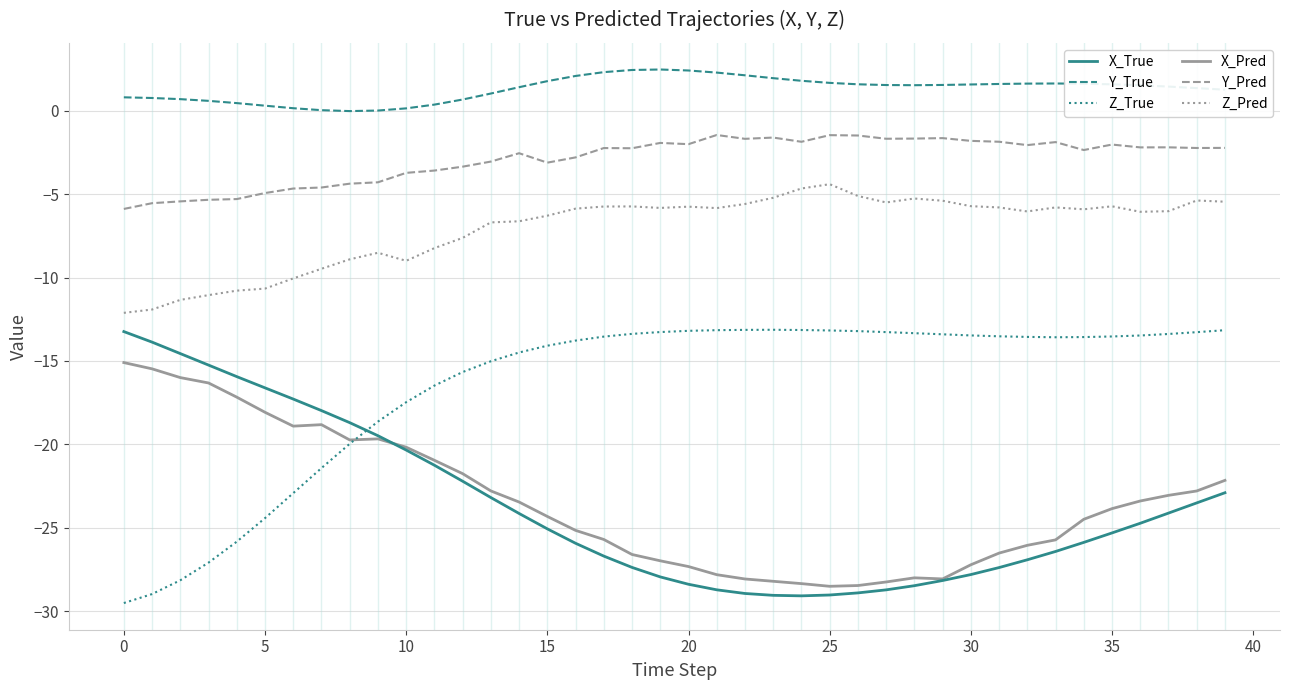

True or false: Y_True has more than 1 interior local peaks.

True